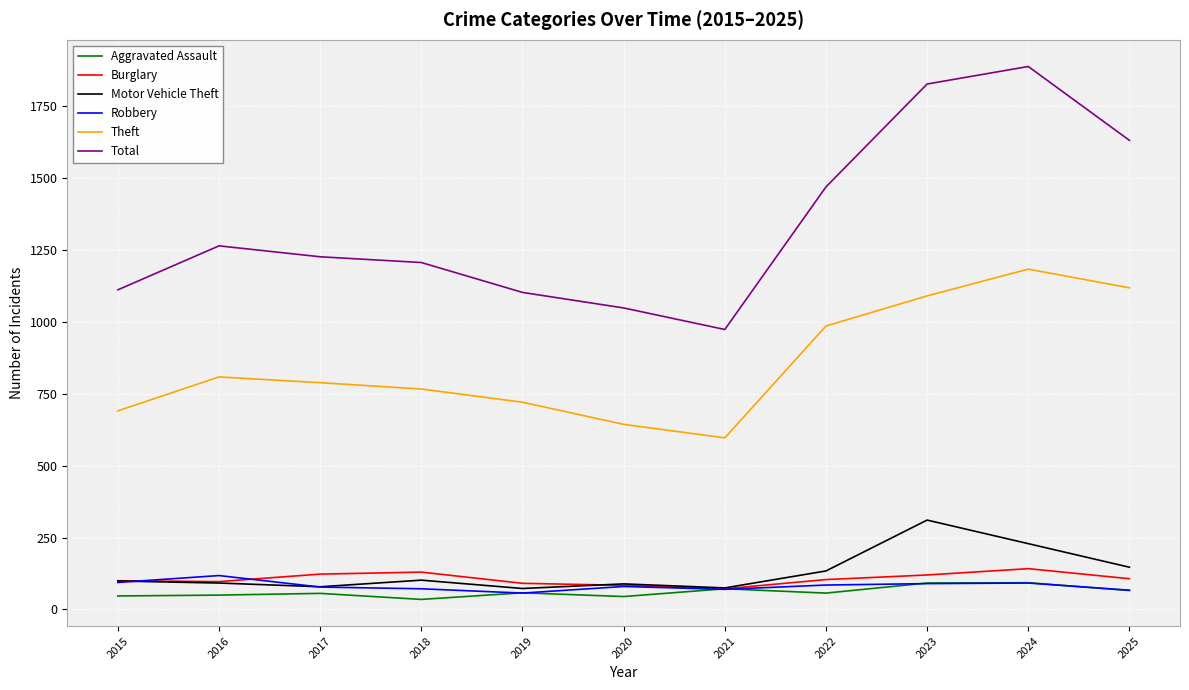

What is the difference between the highest and lowest values at 2017?

1171